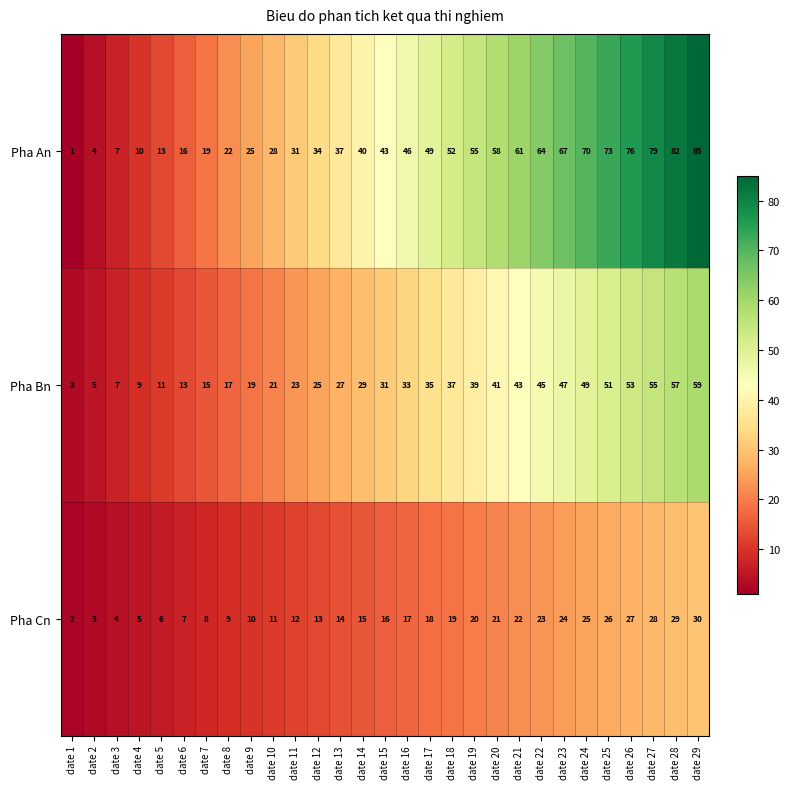

List the labels in order of Pha An value, smallest first.

date 1, date 2, date 3, date 4, date 5, date 6, date 7, date 8, date 9, date 10, date 11, date 12, date 13, date 14, date 15, date 16, date 17, date 18, date 19, date 20, date 21, date 22, date 23, date 24, date 25, date 26, date 27, date 28, date 29